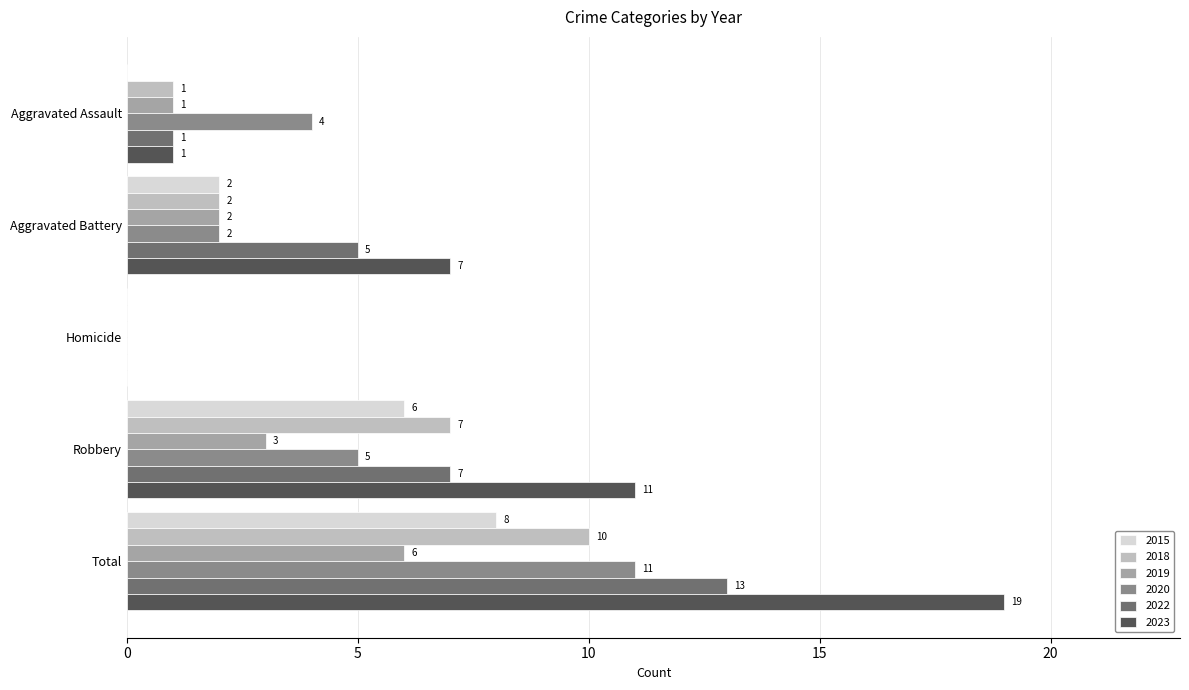

What is the maximum value shown in the chart?

19